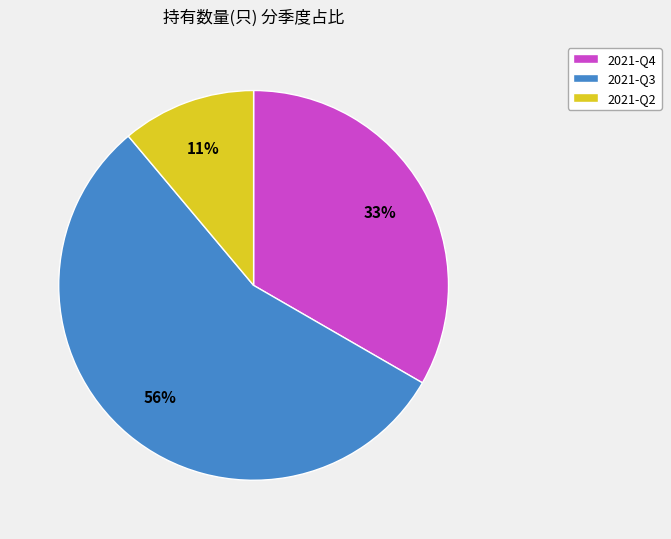

Is the sum of 2021-Q3 and 2021-Q2 greater than half?

Yes